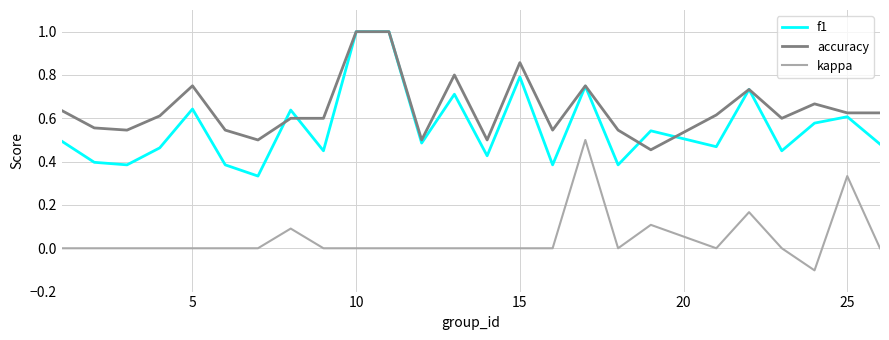

Which series has the largest range (max minus min)?

f1